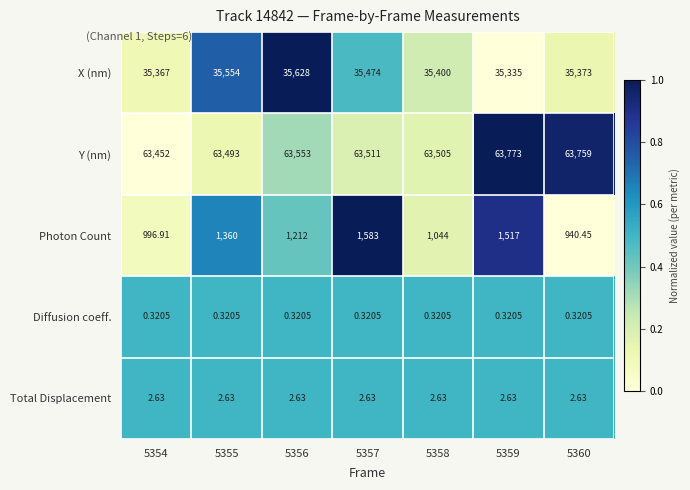

Which series changed the most between 5354 and 5359?

Photon Count